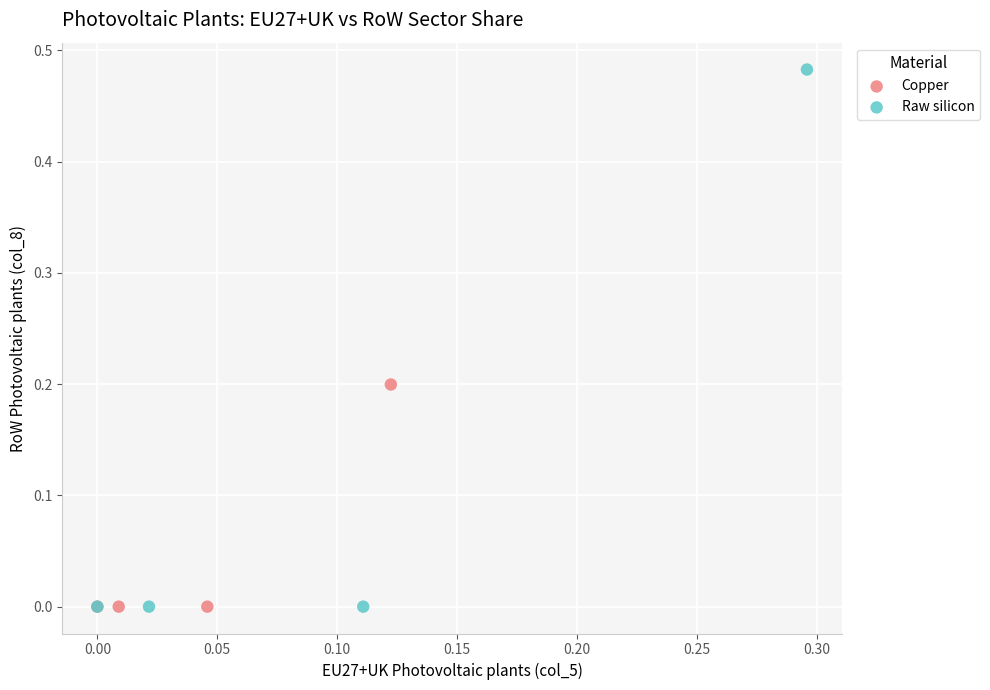

Which series reaches the maximum Y coordinate?

Raw silicon